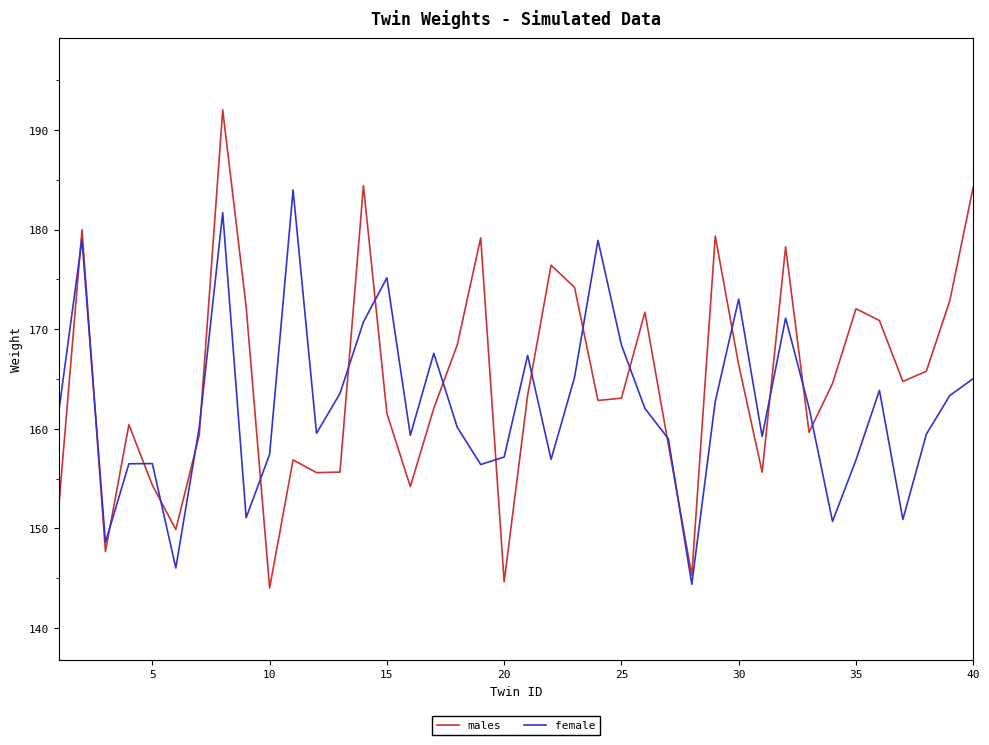

True or false: males has more than 2 points higher than both neighbors.

True